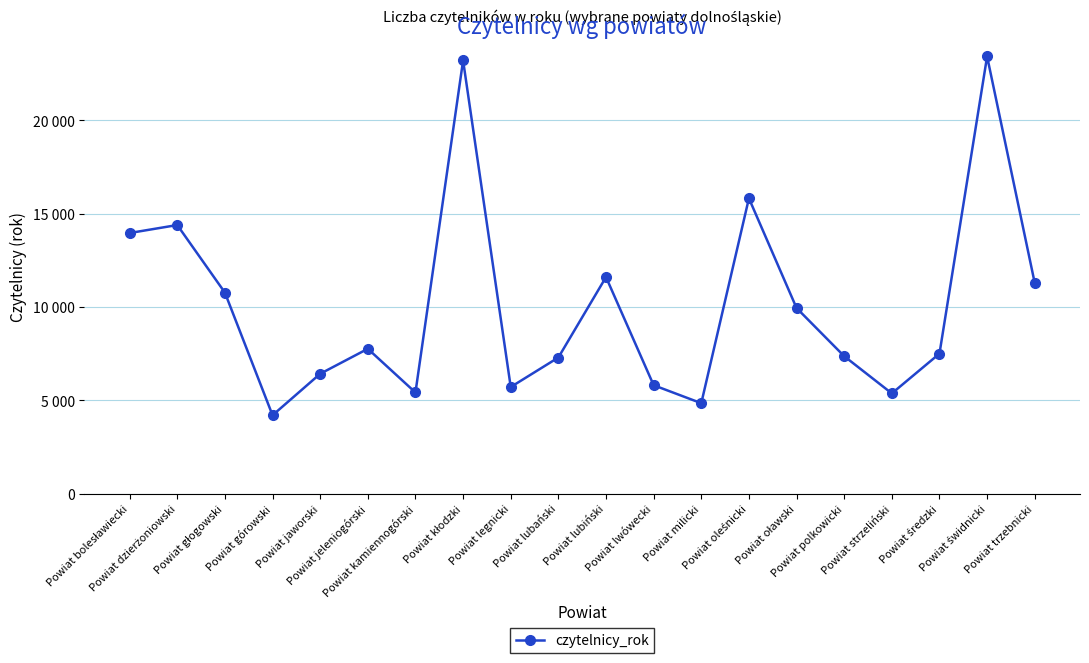

Does the chart have visible grid lines?

Yes